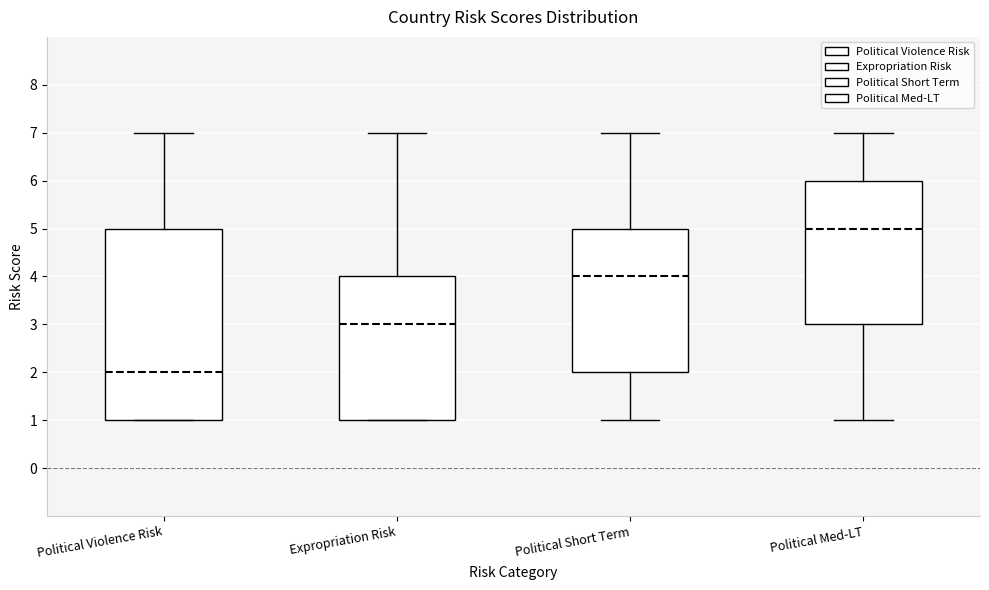

Reading left to right, transcribe this box plot: for each box, give where its median line is, the range the box spans, and where its two whiskers end, as read against the y-axis. The values are not printed on the chart, so give them approximately, as read against the axis.

Political Violence Risk: median 2, box 1 to 5, whiskers 1 to 7
Expropriation Risk: median 3, box 1 to 4, whiskers 1 to 7
Political Short Term: median 4, box 2 to 5, whiskers 1 to 7
Political Med-LT: median 5, box 3 to 6, whiskers 1 to 7